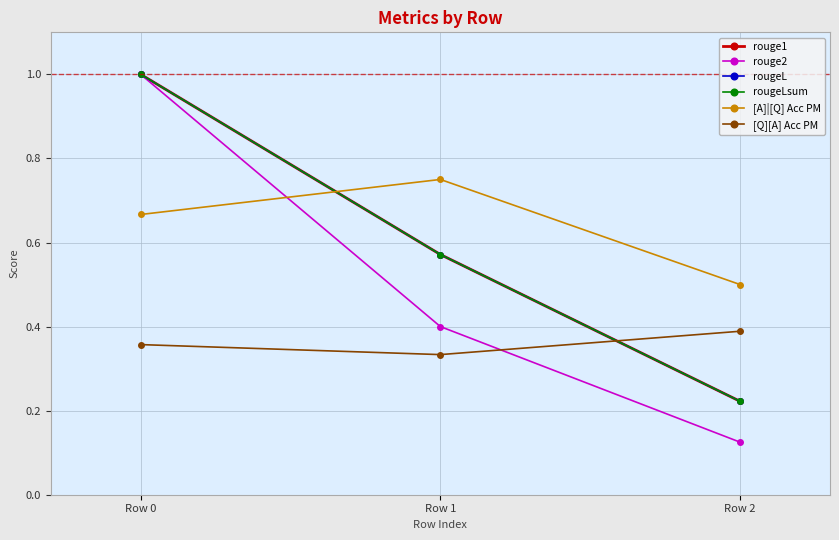

Which category has the highest value in the rouge2 series?

Row 0